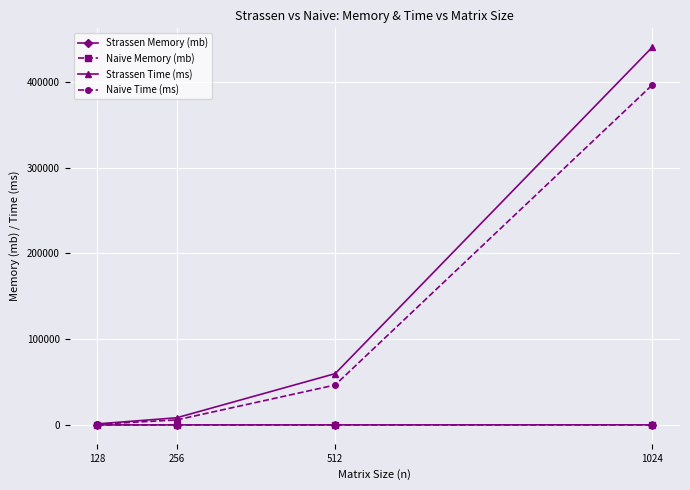

Rank the categories by Strassen Time (ms) value from lowest to highest.

128, 256, 512, 1024